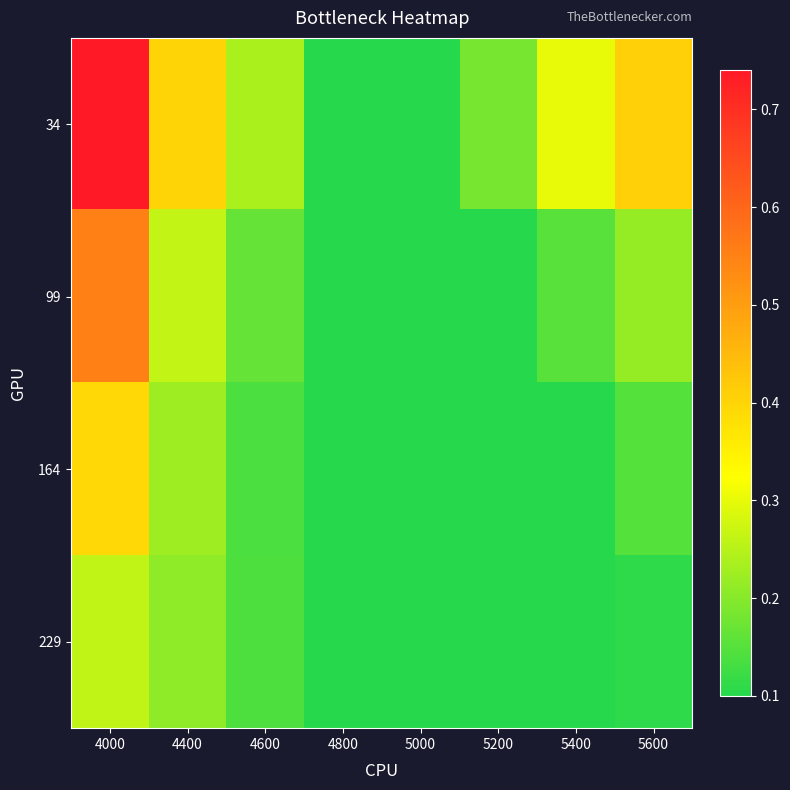

Count the number of categories in the chart.

8